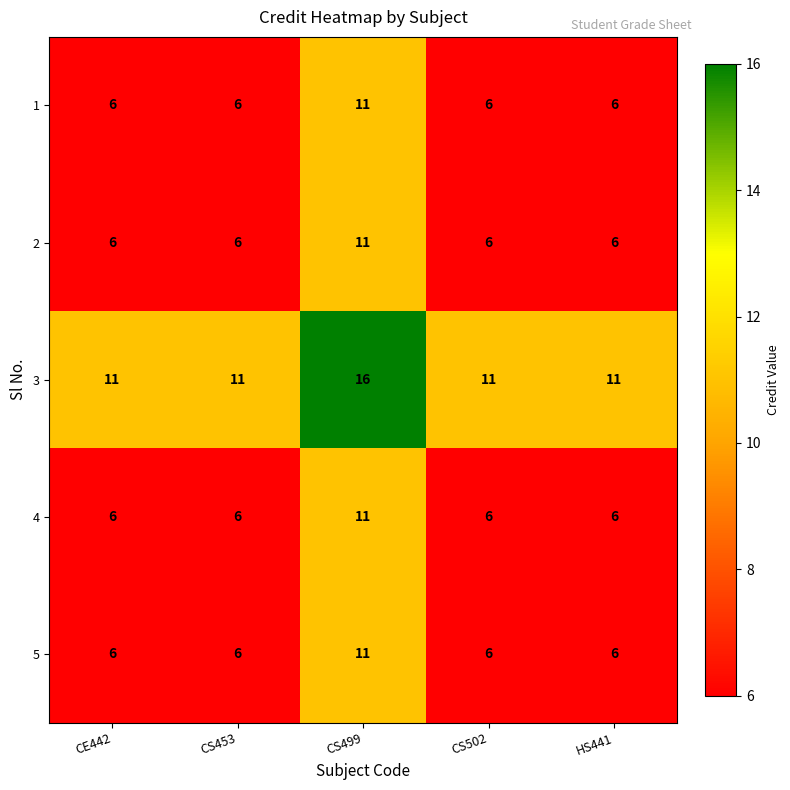

What is the sum of all 5 values?

35